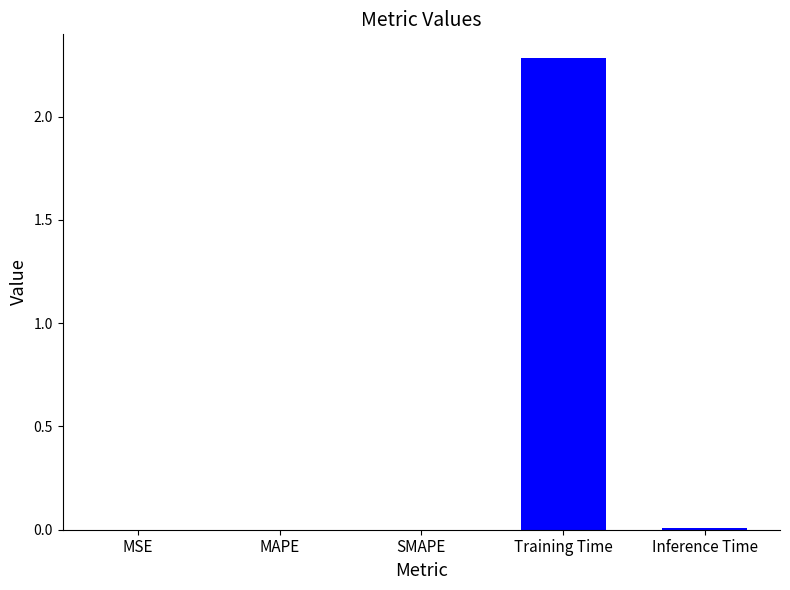

What is the sum of all values?

2.3